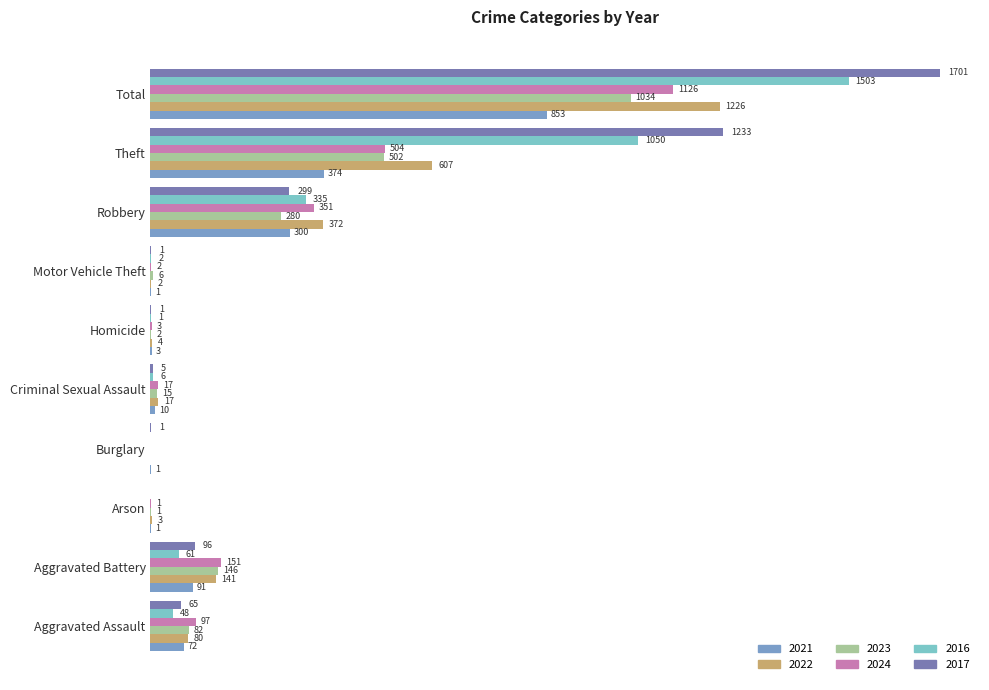

At which label is 2016 closest to 751?

Theft